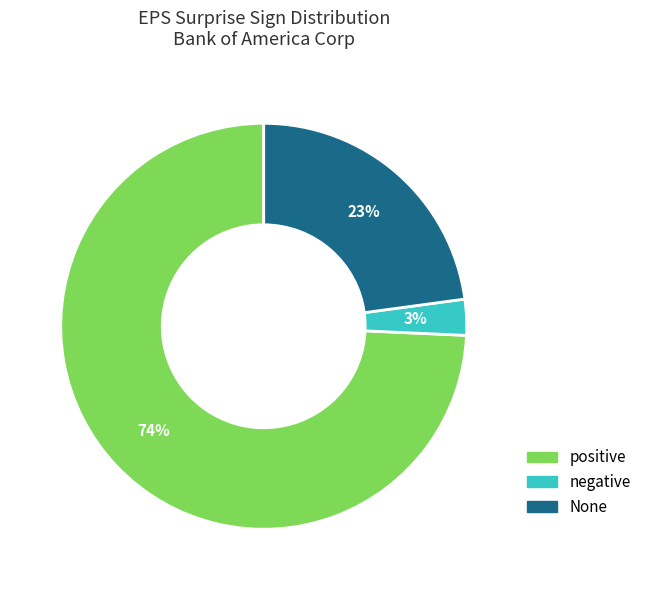

To the nearest percent, what is the difference between the None and positive slice percentages?

51%